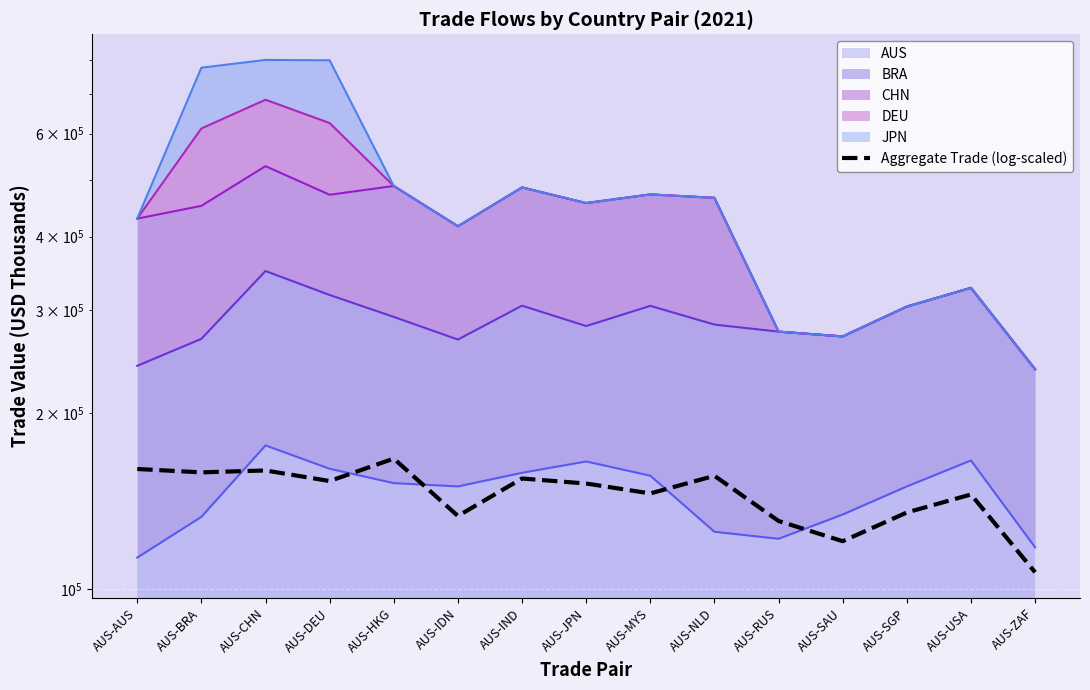

Rank the categories by value from lowest to highest.

AUS-ZAF, AUS-SAU, AUS-RUS, AUS-IDN, AUS-SGP, AUS-USA, AUS-MYS, AUS-JPN, AUS-DEU, AUS-IND, AUS-NLD, AUS-BRA, AUS-CHN, AUS-AUS, AUS-HKG